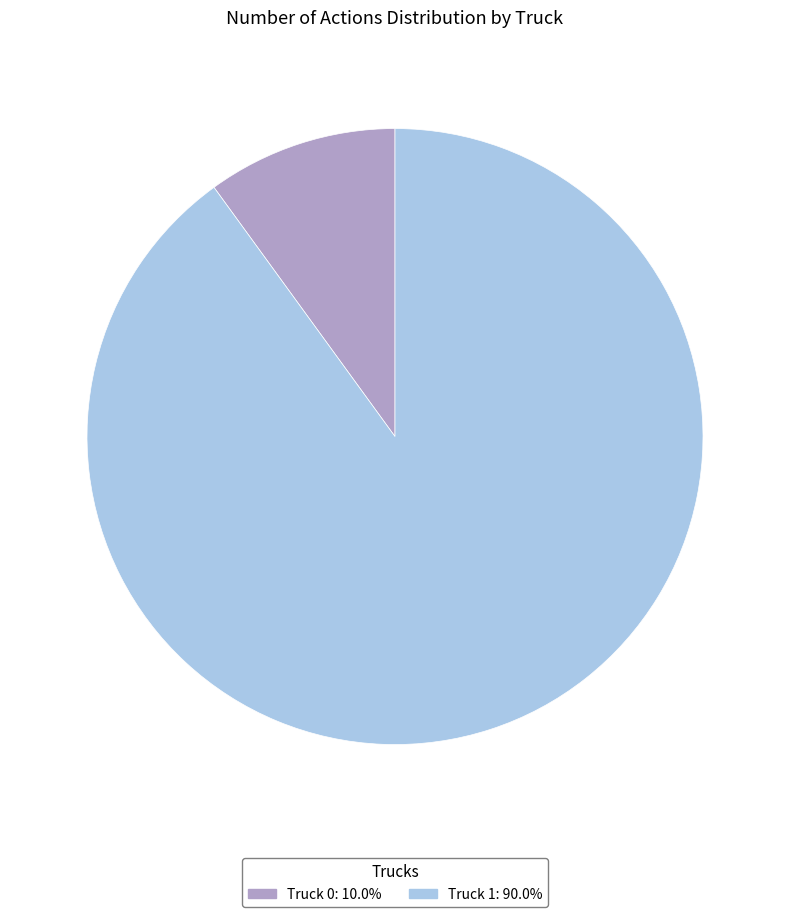

Count the number of slices in the pie.

2